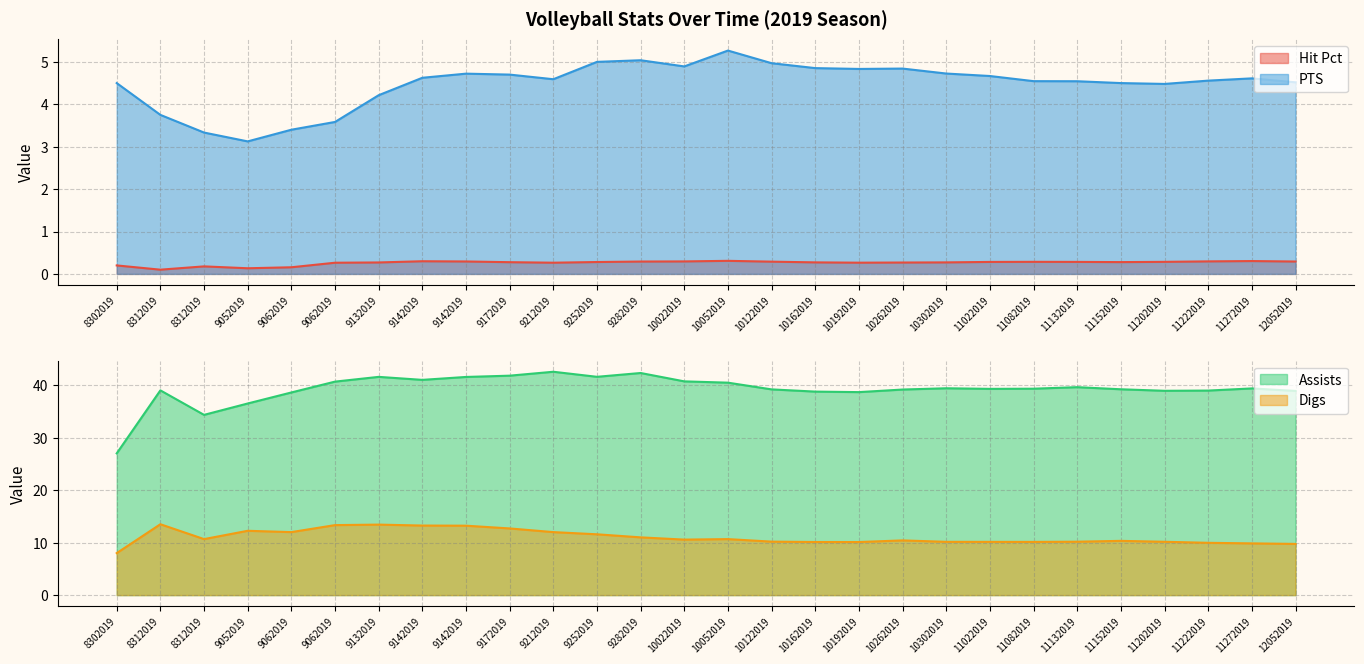

Is it true that Assists equals 39.0 at 8312019?

True